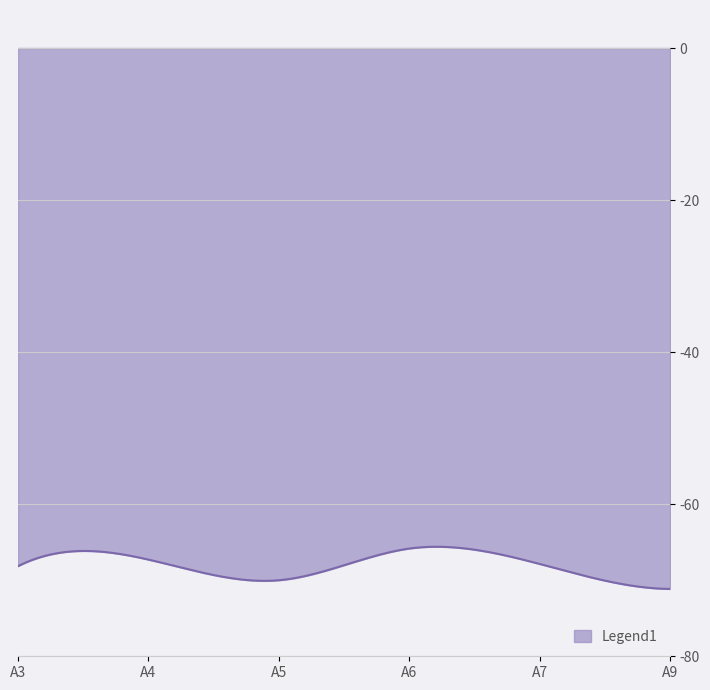

What is the difference between the maximum and minimum values?

5.5